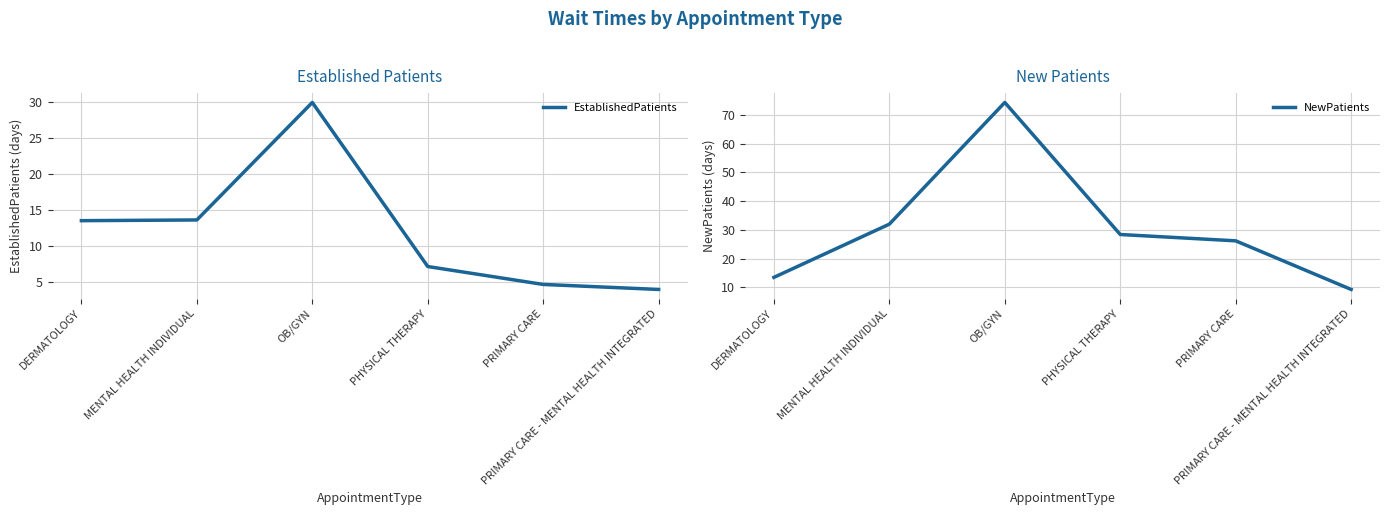

True or false: EstablishedPatients has more than 0 interior local peaks.

True